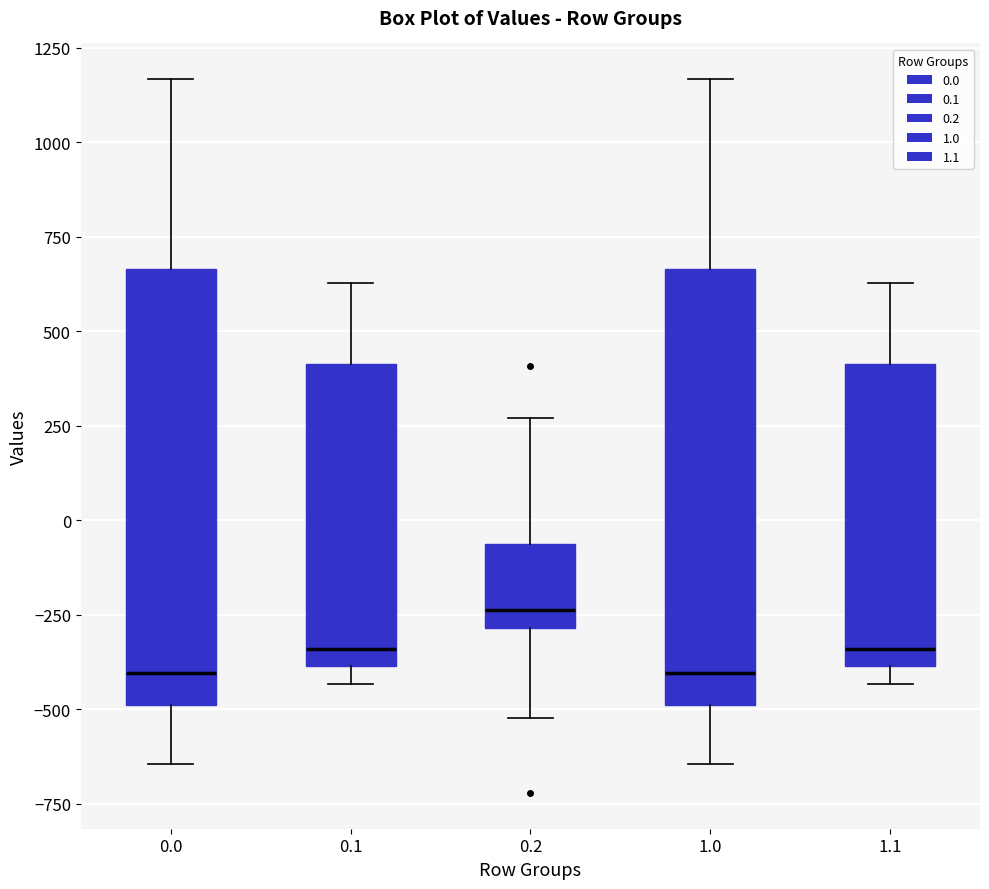

Where is the lower edge of the box at x = 0.2 on the y-axis? The values are not printed on the chart, so give them approximately, as read against the axis.

-300